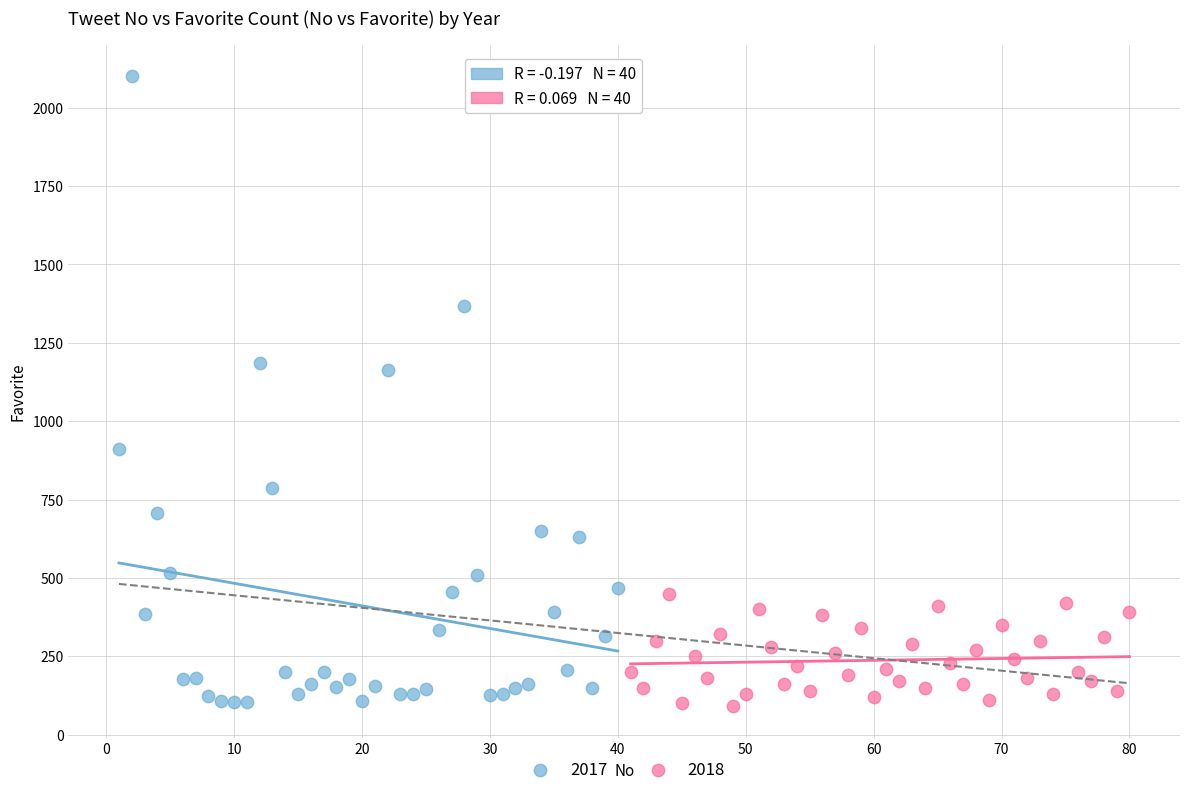

Which series contains the highest Y value?

2017